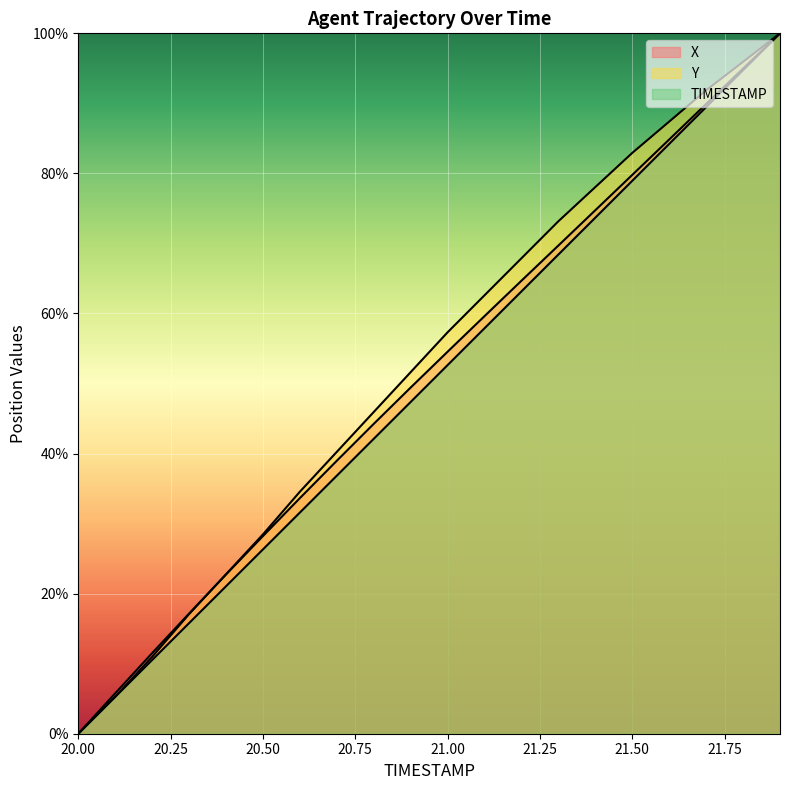

Read the X value at 21.1.

59.6